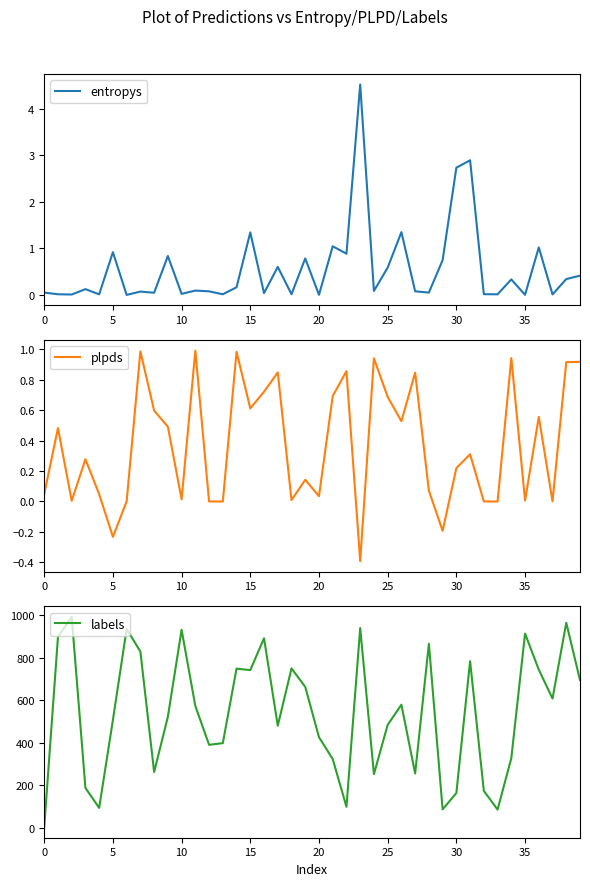

Reading left to right, what are all the values shown in this chart?

entropys: 0.1	0.0	0.0	0.1	0.0	0.9	0.0	0.1	0.0	0.8	0.0	0.1	0.1	0.0	0.2	1.3	0.0	0.6	0.0	0.8	0.0	1.0	0.9	4.5	0.1	0.6	1.3	0.1	0.1	0.7	2.7	2.9	0.0	0.0	0.3	0.0	1.0	0.0	0.3	0.4
plpds: 0.0	0.5	0.0	0.3	0.0	-0.2	0.0	1.0	0.6	0.5	0.0	1.0	0.0	-0.0	1.0	0.6	0.7	0.8	0.0	0.1	0.0	0.7	0.9	-0.4	0.9	0.7	0.5	0.8	0.1	-0.2	0.2	0.3	0.0	-0.0	0.9	0.0	0.6	0.0	0.9	0.9
labels: 2.0	898.0	993.0	187.0	93.0	507.0	936.0	829.0	262.0	522.0	932.0	573.0	390.0	398.0	749.0	742.0	892.0	480.0	750.0	663.0	426.0	323.0	98.0	940.0	252.0	484.0	579.0	255.0	866.0	86.0	163.0	784.0	173.0	85.0	327.0	914.0	744.0	608.0	965.0	695.0